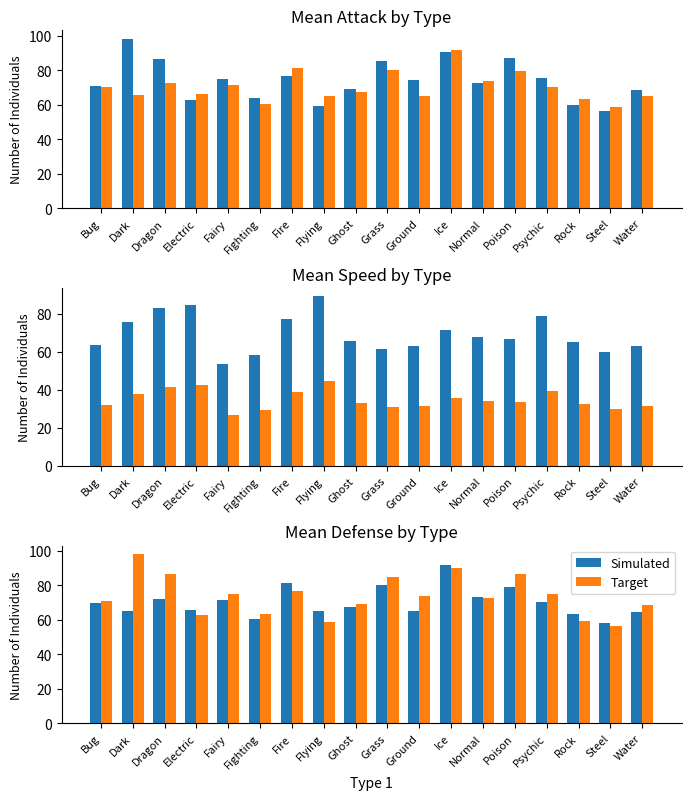

What is the label of the 18th bar from the right?

Bug